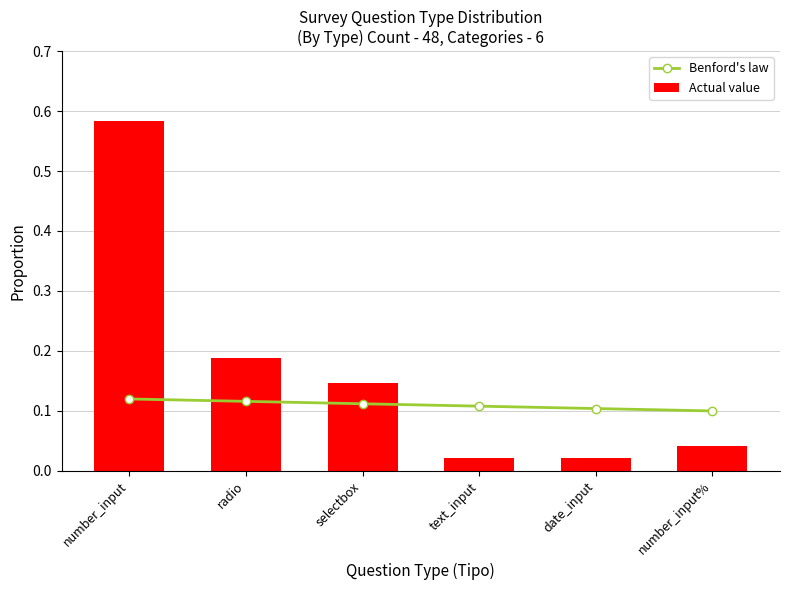

True or false: Benford's law has a value of 0.1 at text_input.

True